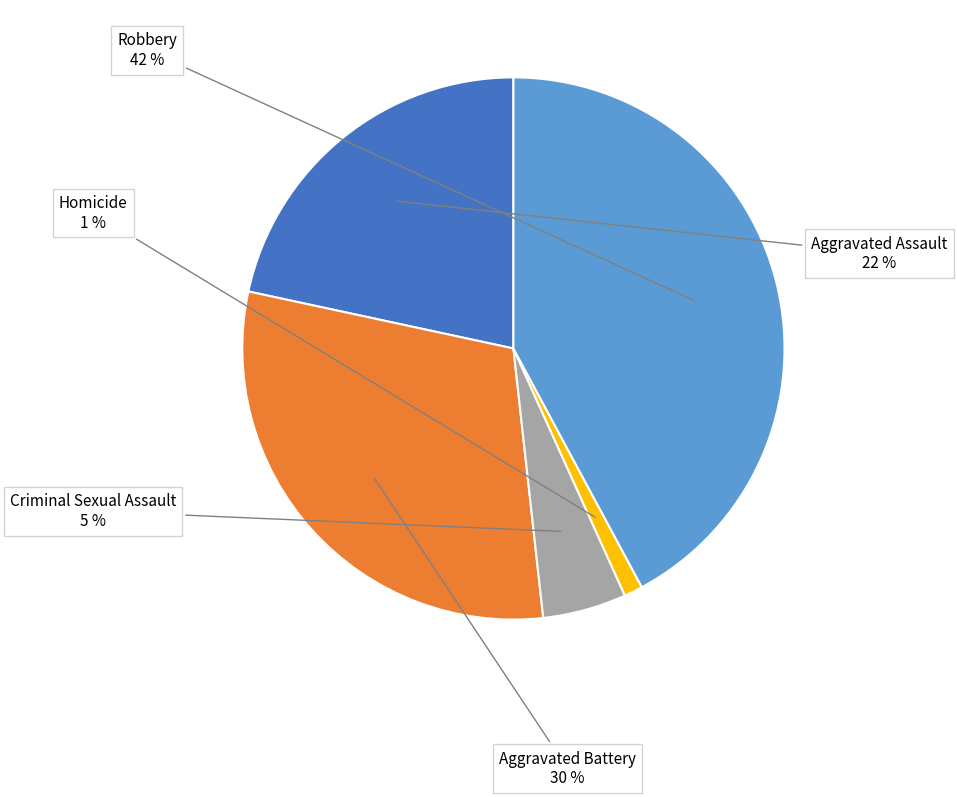

The Aggravated Assault slice represents 22% of the pie. True or false?

True